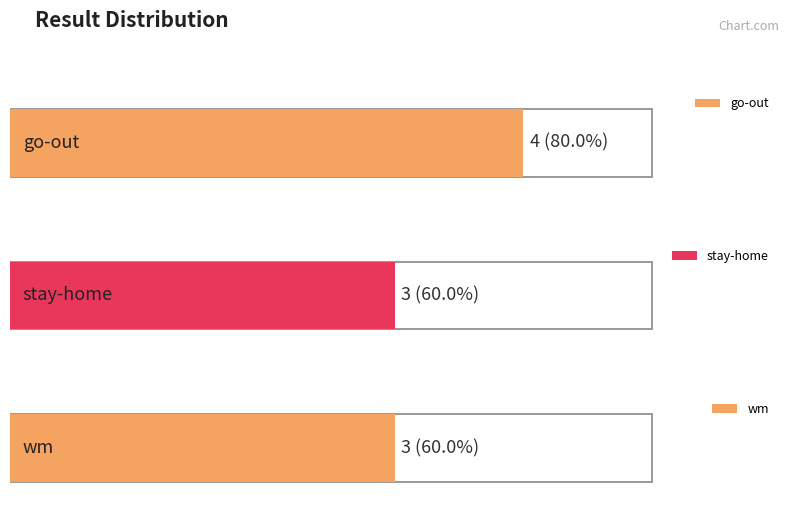

True or false: the data shows 1 at go-out.

False